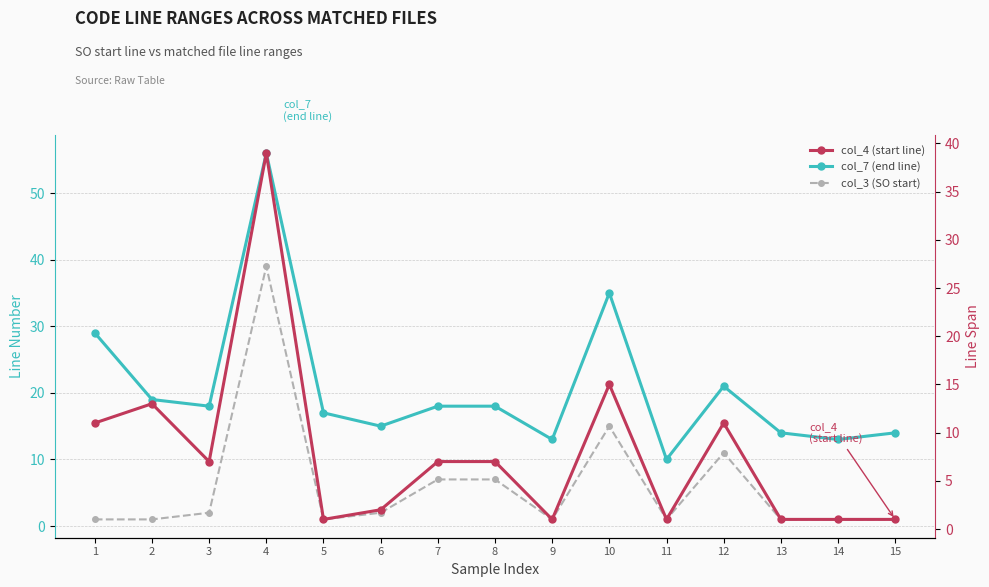

How many values in the col_4 (start line) series are below 7?

7